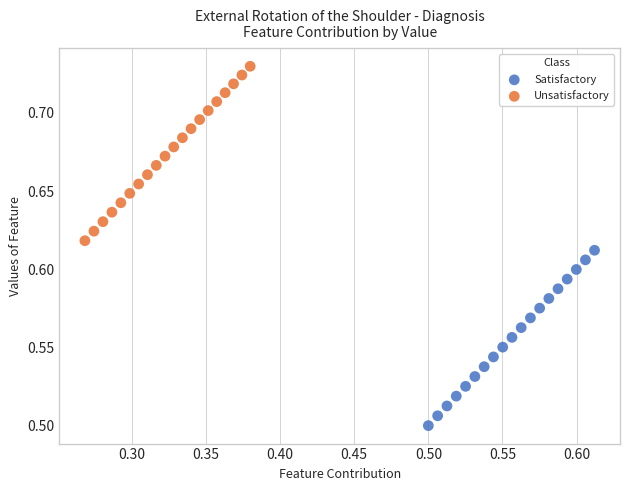

What are all the series names shown in the legend?

Satisfactory, Unsatisfactory